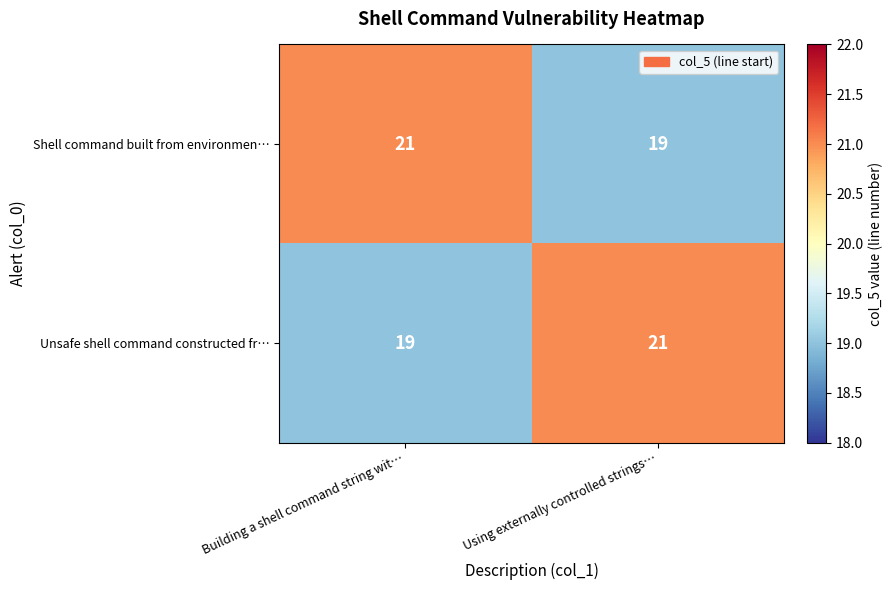

List the labels in order of Unsafe shell command constructed fr… value, smallest first.

Building a shell command string wit…, Using externally controlled strings…